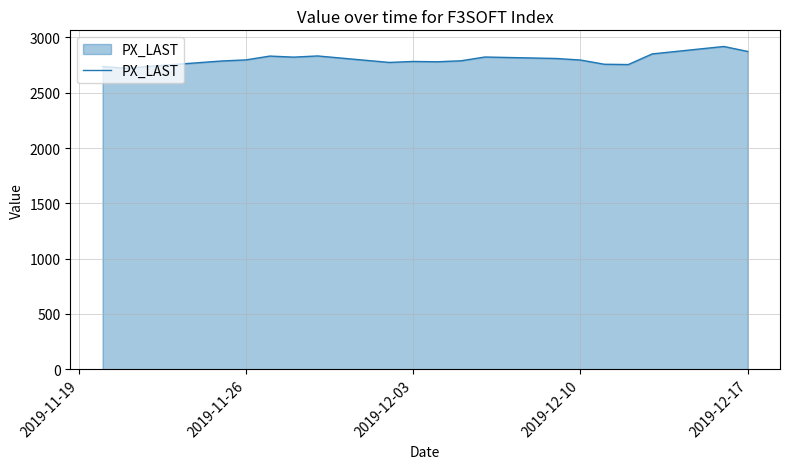

What is the smallest value displayed?

2720.2